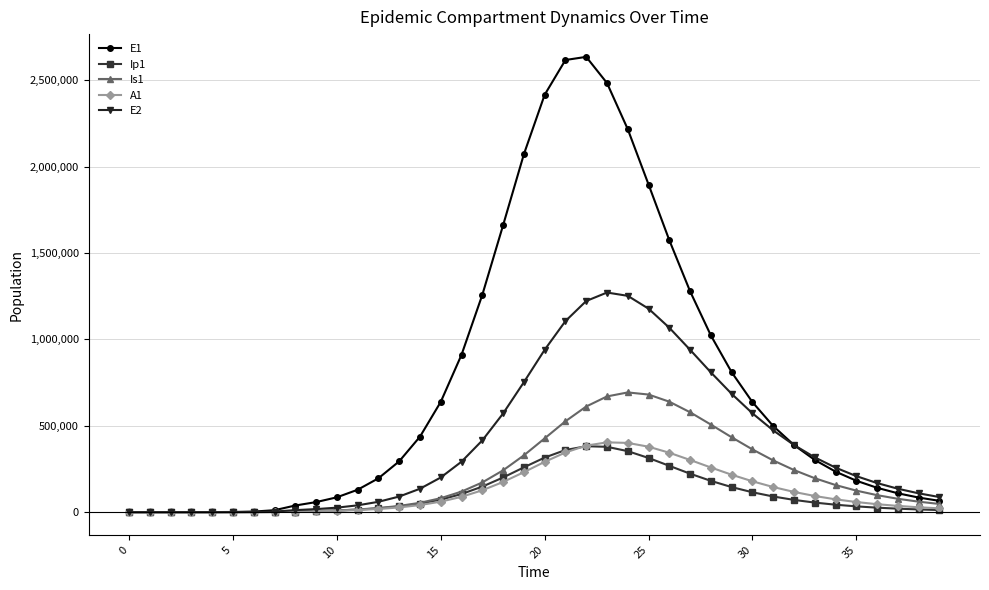

What is the maximum value shown in the chart?

2634419.5